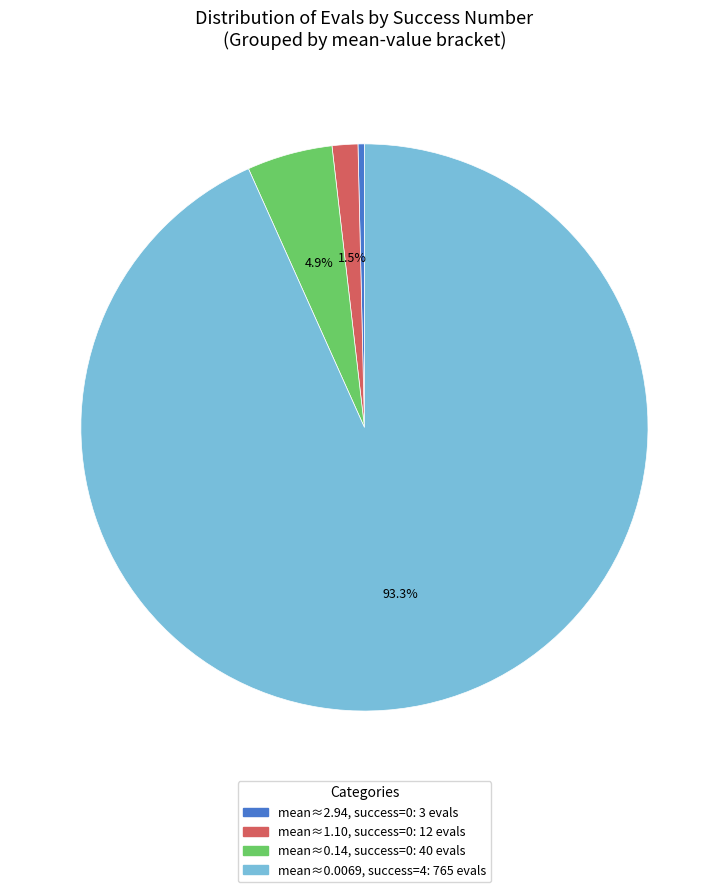

Is there any slice that represents more than half of the pie?

Yes